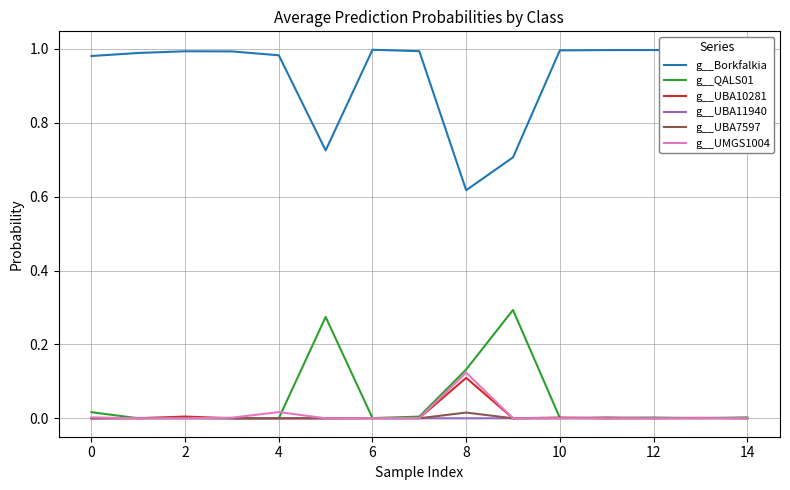

How many distinct data groups are displayed?

6